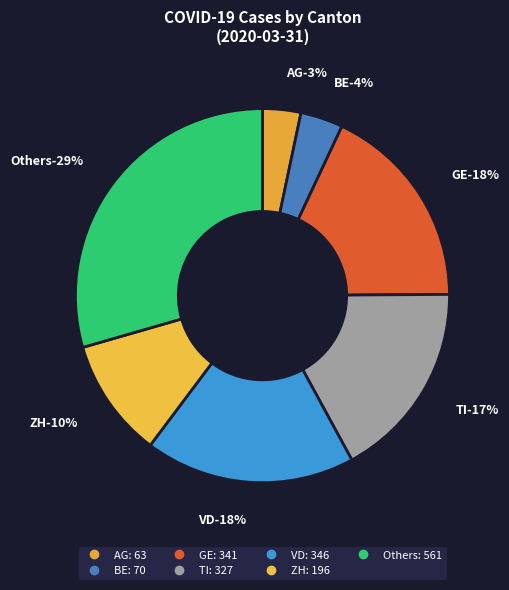

Is ZH the majority of the pie?

No